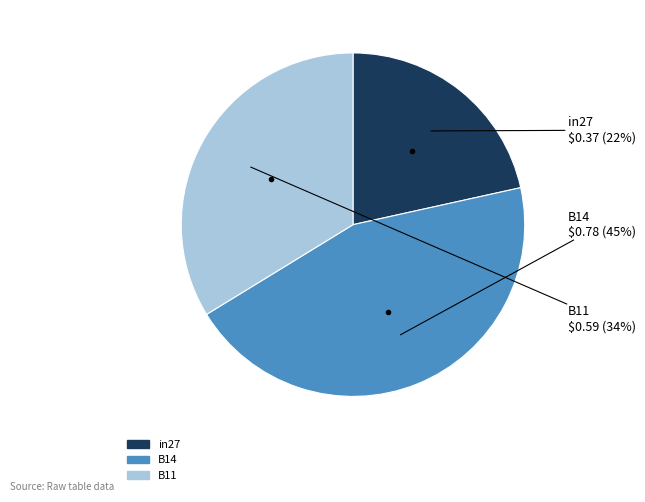

To the nearest percent, what is the combined percentage of in27 and B11?

55%